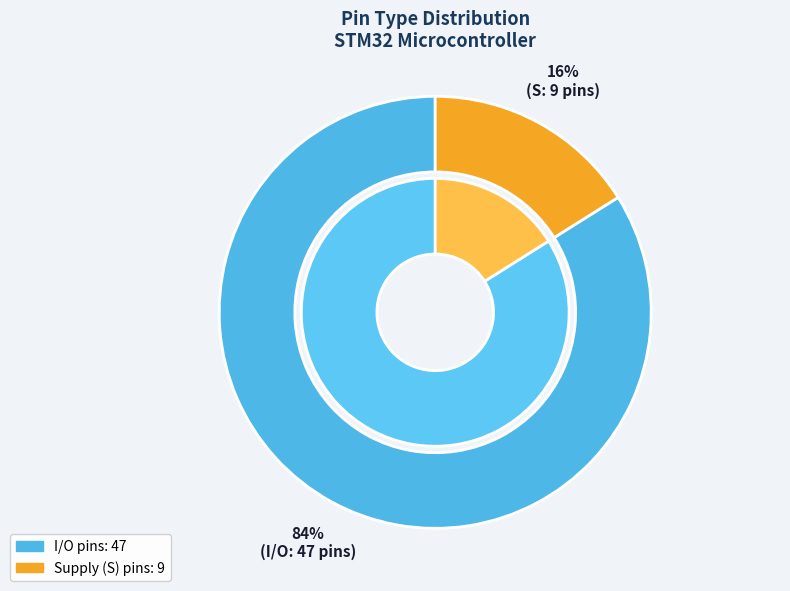

To the nearest percent, what portion does I/O represent?

84%